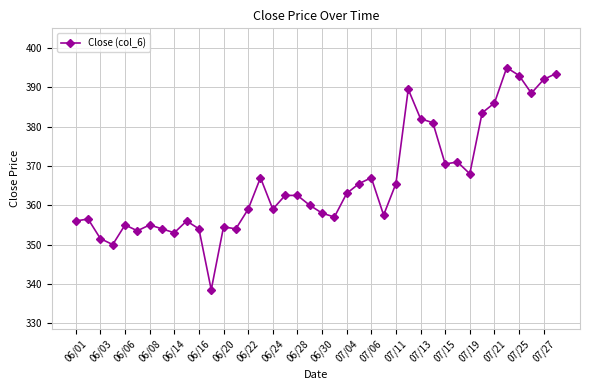

What is the greatest value displayed?

395.0